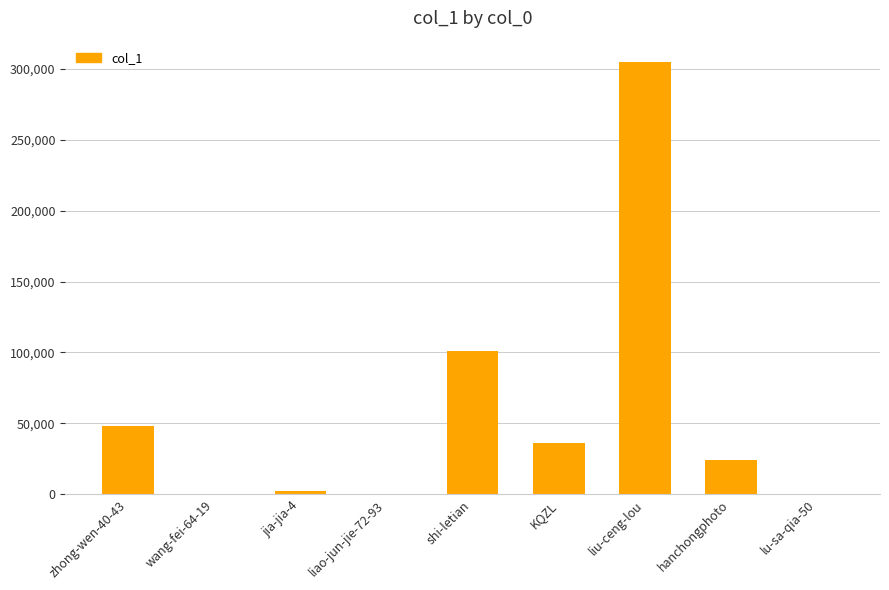

What is the sum of all values?

516877